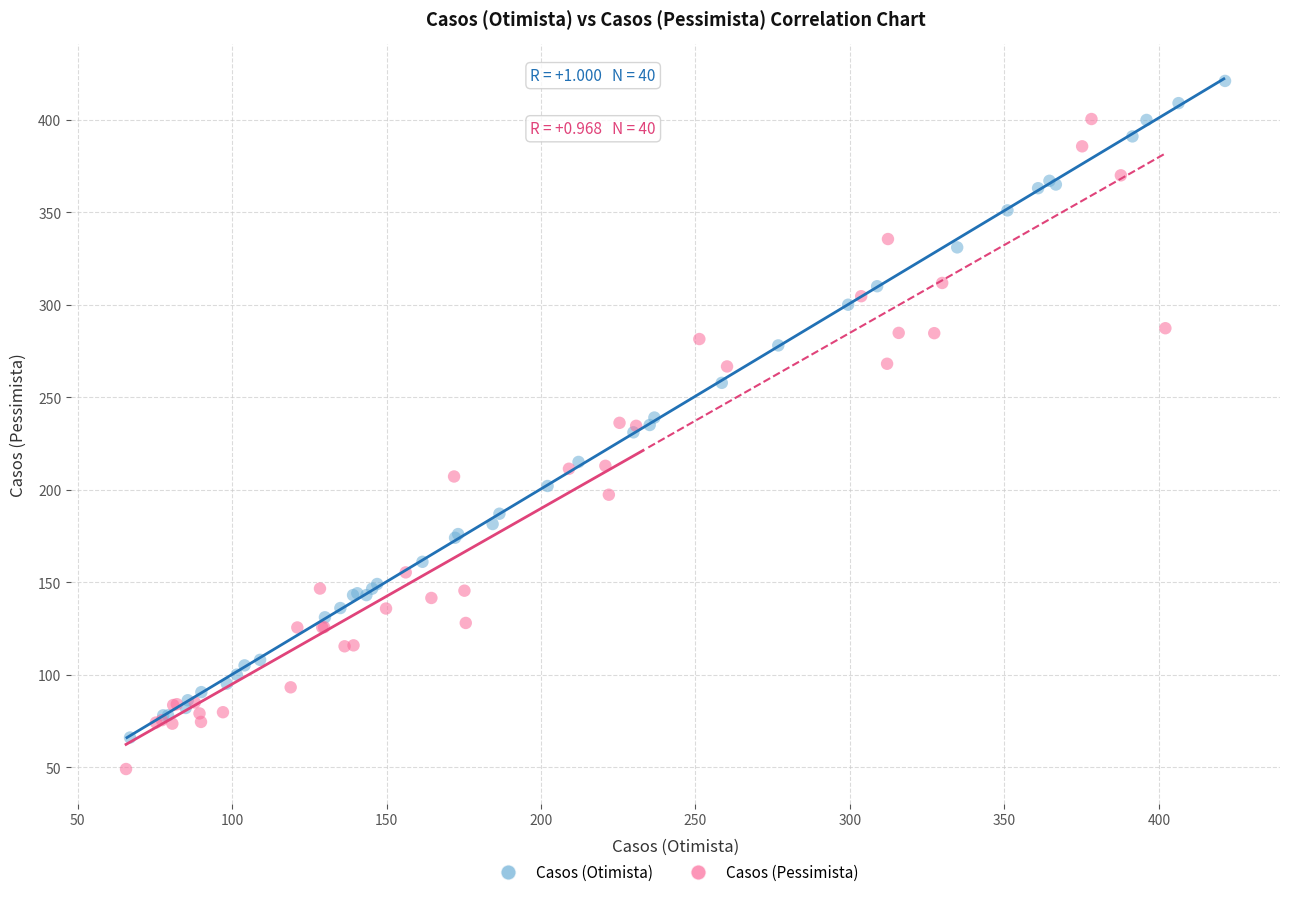

Which series has the largest Y range (max minus min)?

Casos (Otimista)